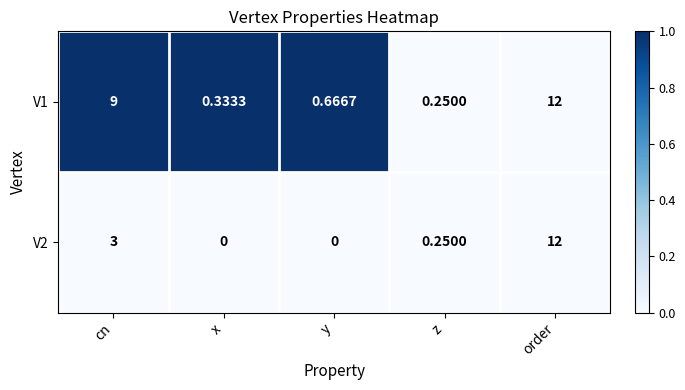

List the labels in order of V1 value, smallest first.

z, x, y, cn, order